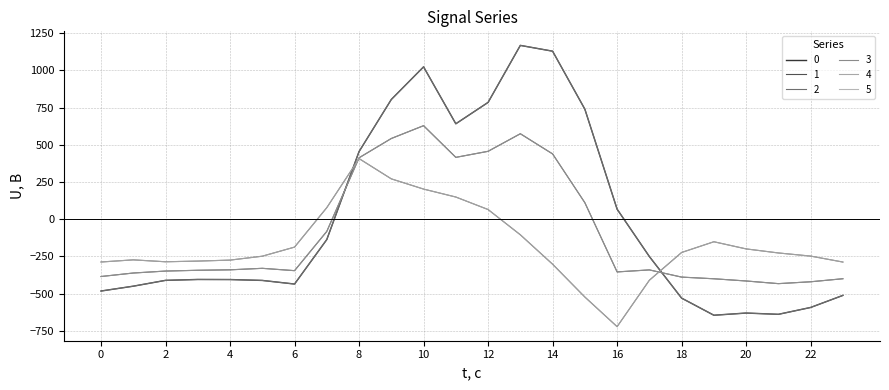

What is the difference between the second highest and minimum values in the 5 series?

992.3